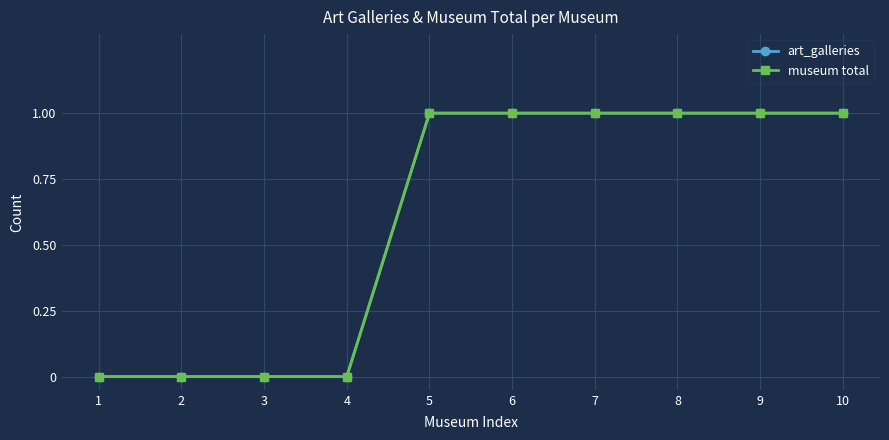

What is the value of the museum total point at the 9th from the left?

1